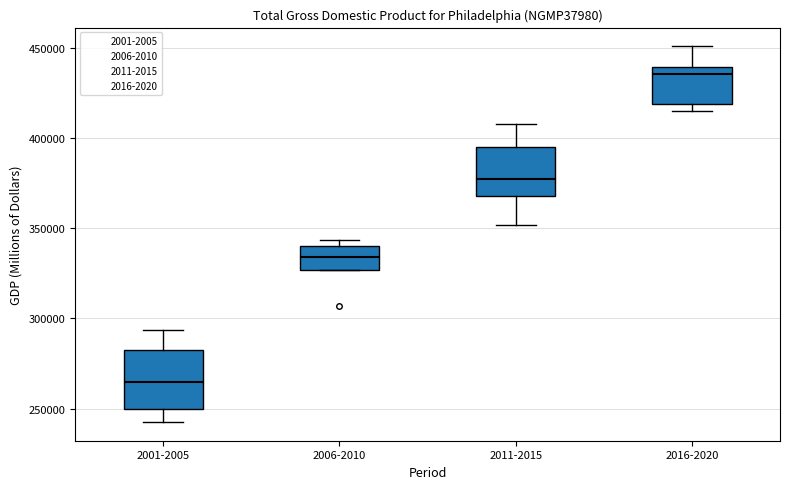

Where does the lower whisker of the box for 2011-2015 end on the y-axis? The values are not printed on the chart, so give them approximately, as read against the axis.

350000